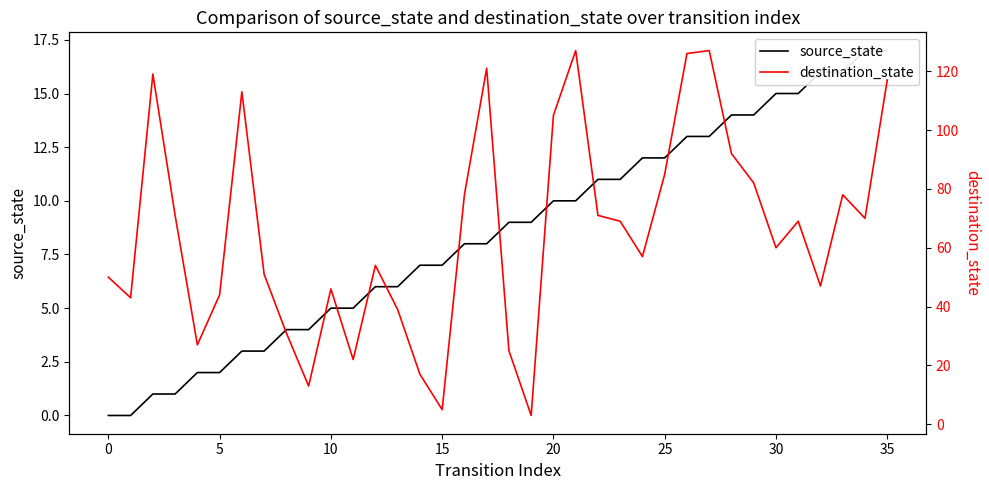

Read the destination_state value at 17, to the nearest 10.

120